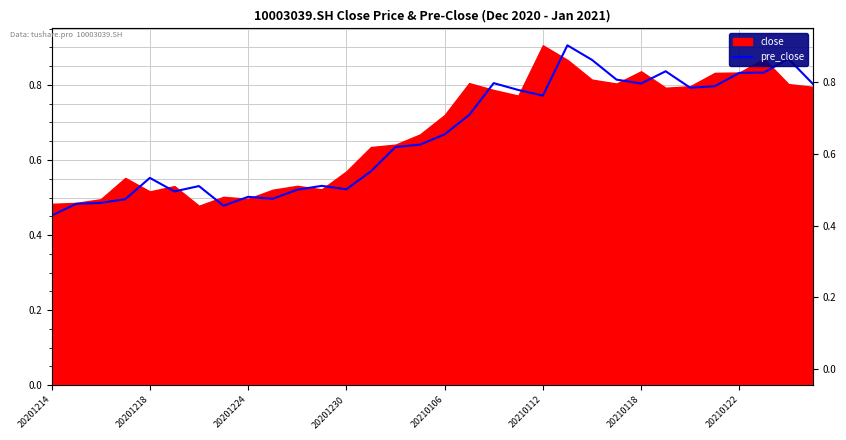

How many interior local peaks (higher than both neighbors) does the data have?

8